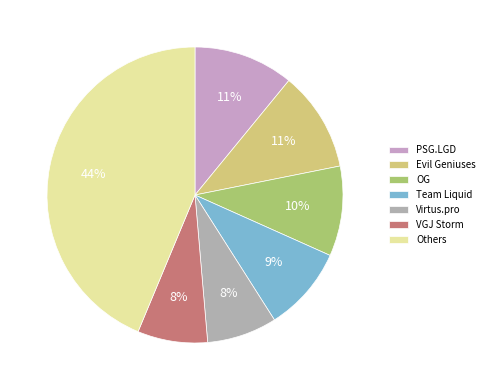

Count the number of slices in the pie.

7